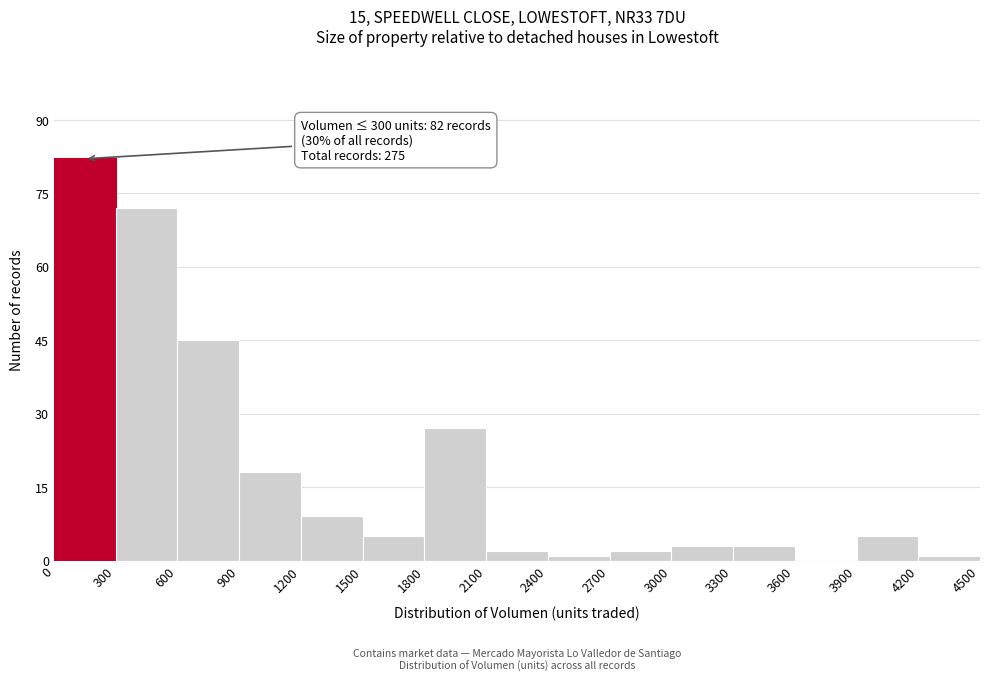

Over which range of the x-axis is the bar tallest?

0 to 300